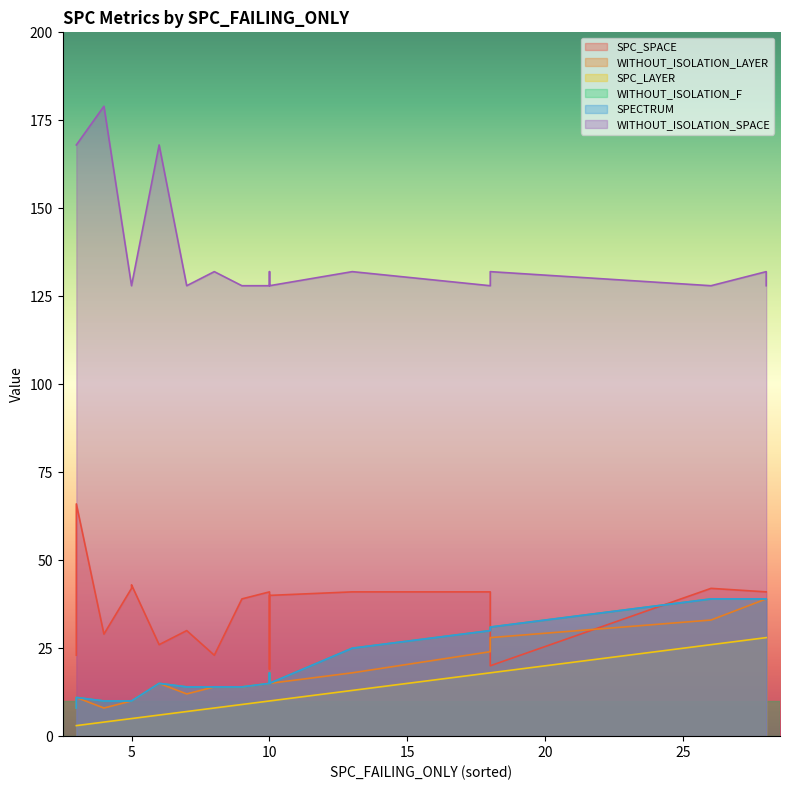

At which category is the sum across all series the highest?

28